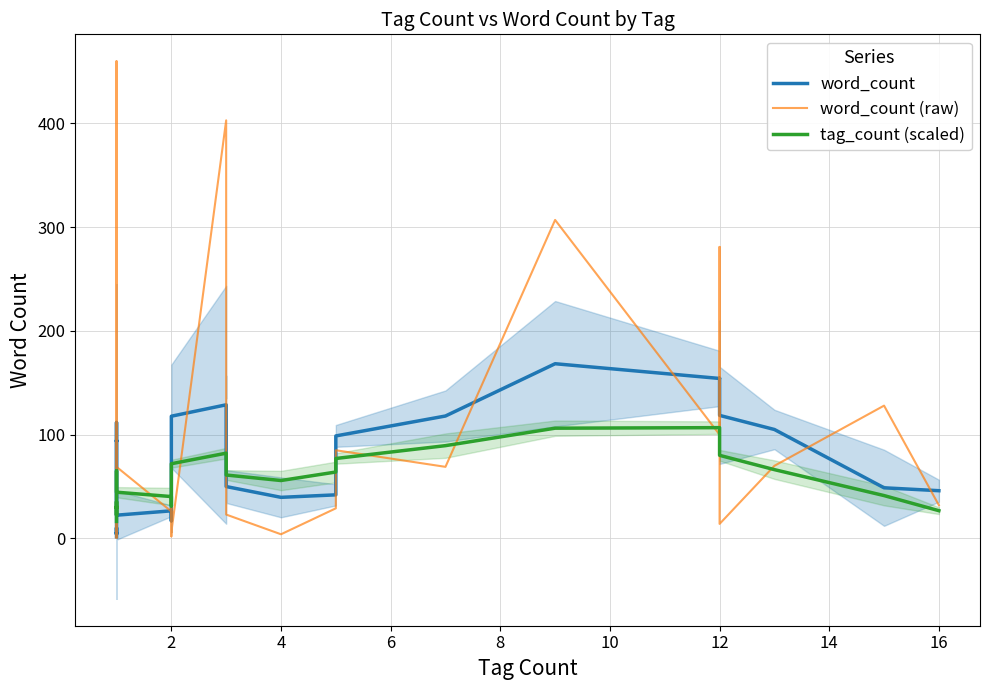

Which series ends up on top after the final intersection of word_count and word_count (raw)?

word_count